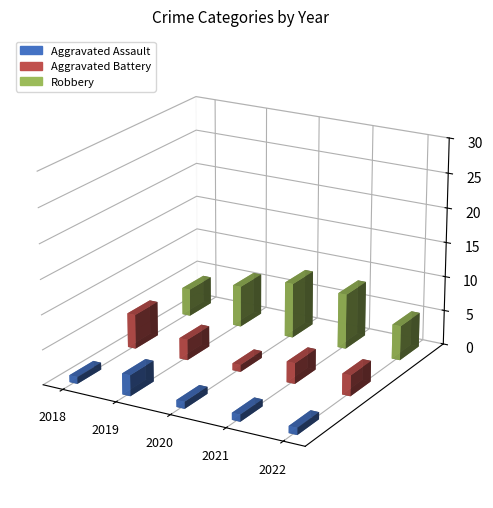

How many values in the Aggravated Assault series exceed 1?

1